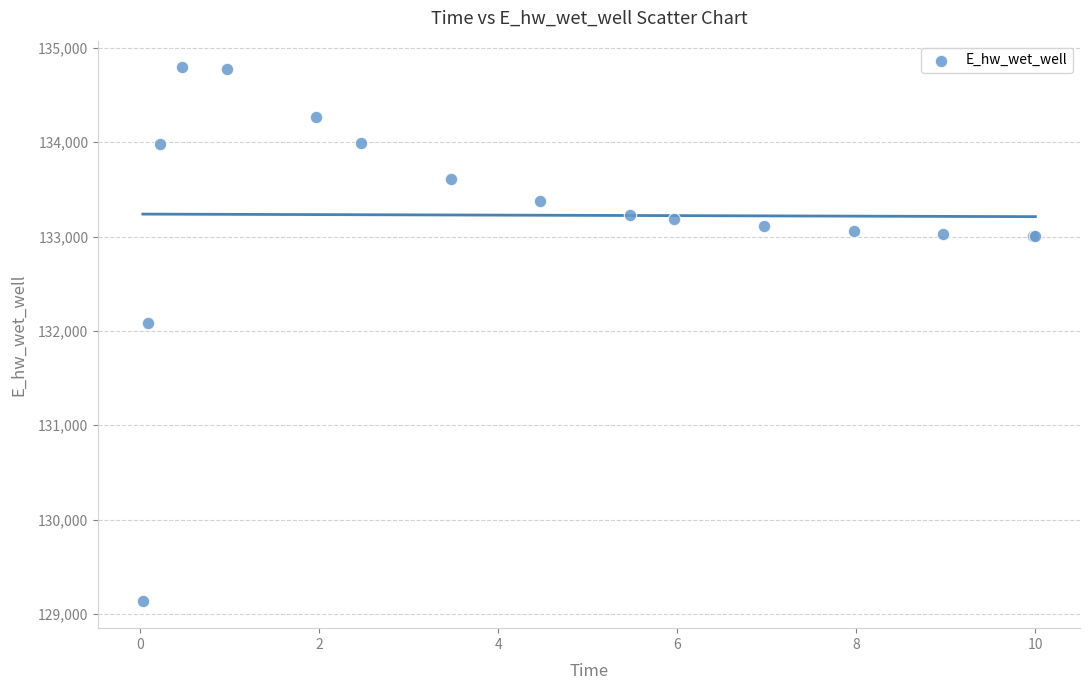

What Y value in the scatter plot is closest to 131962?

132086.3